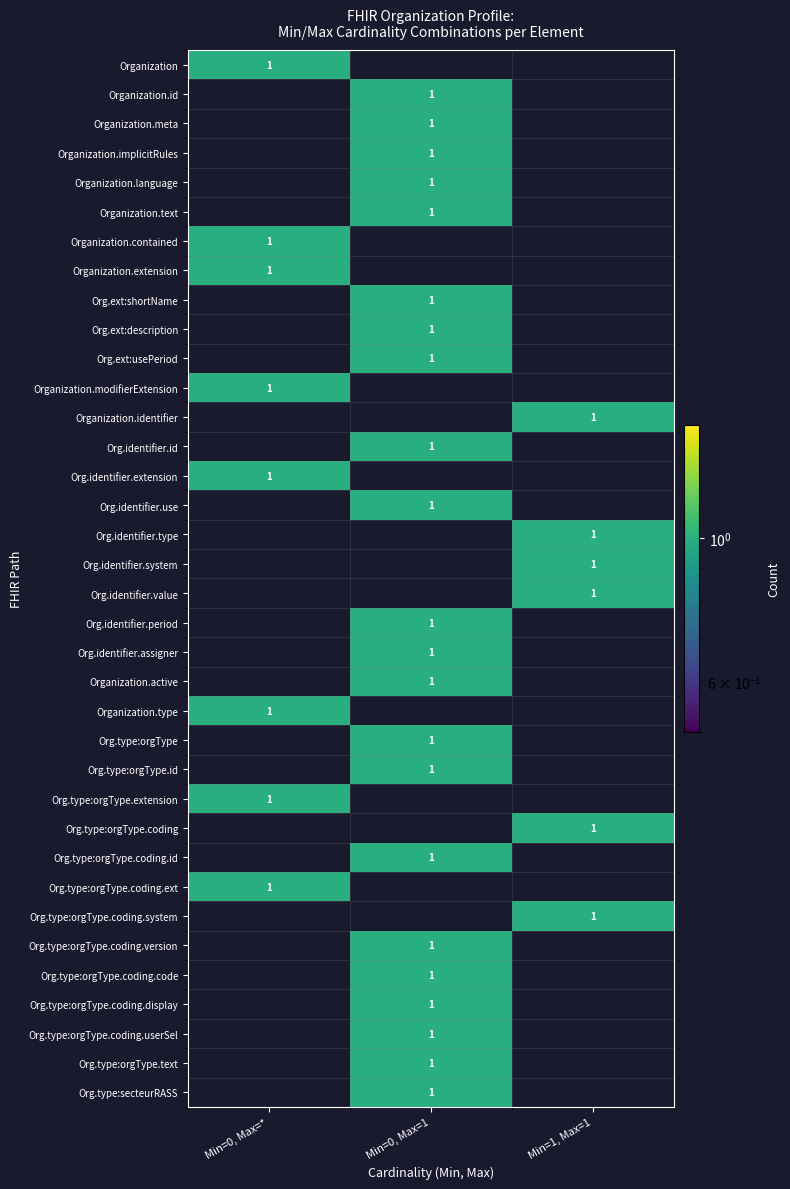

Which series has the largest total across all categories?

1